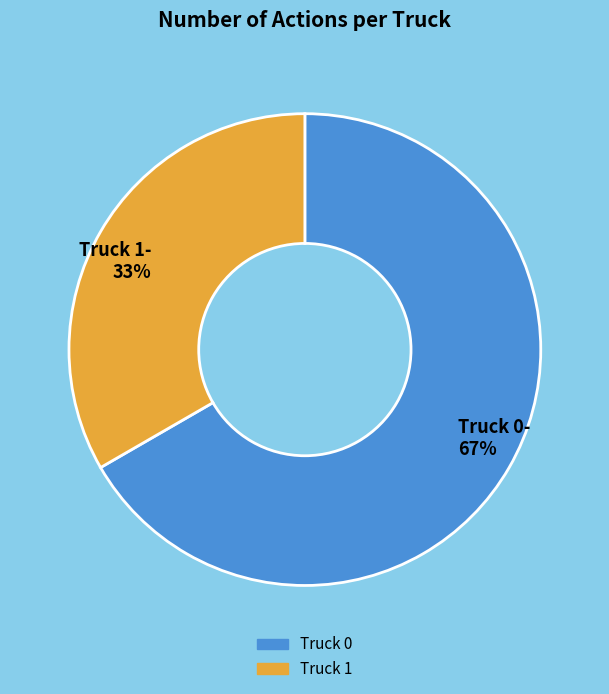

Is there any slice that represents more than half of the pie?

Yes